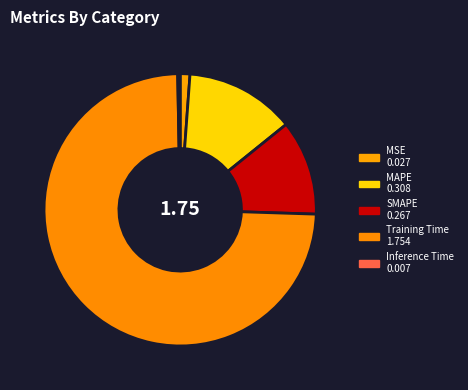

Which slice is the smallest?

Inference Time